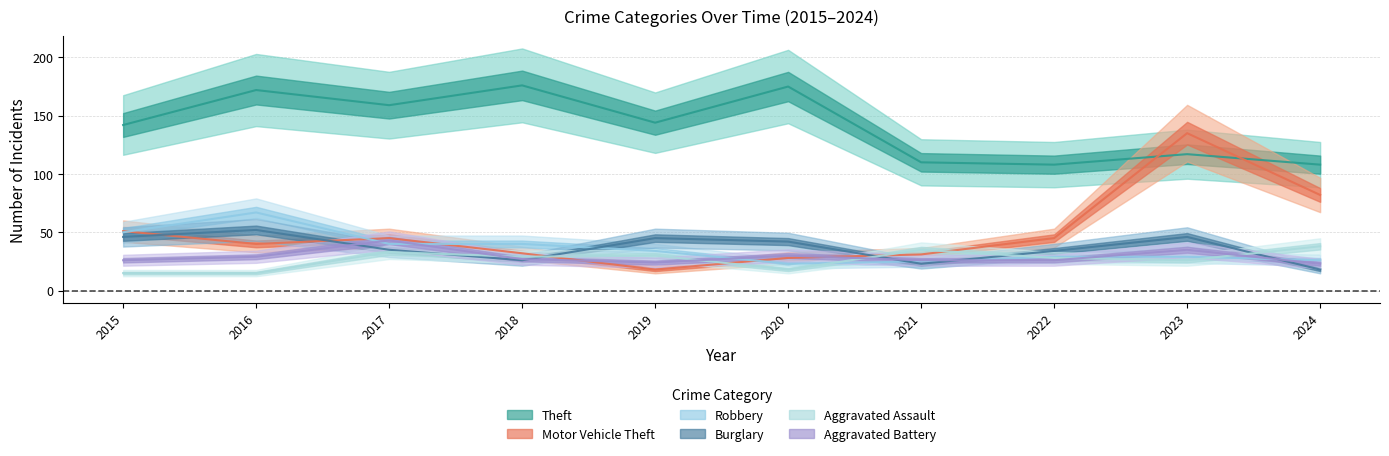

Which category has the highest value in the Motor Vehicle Theft series?

2023